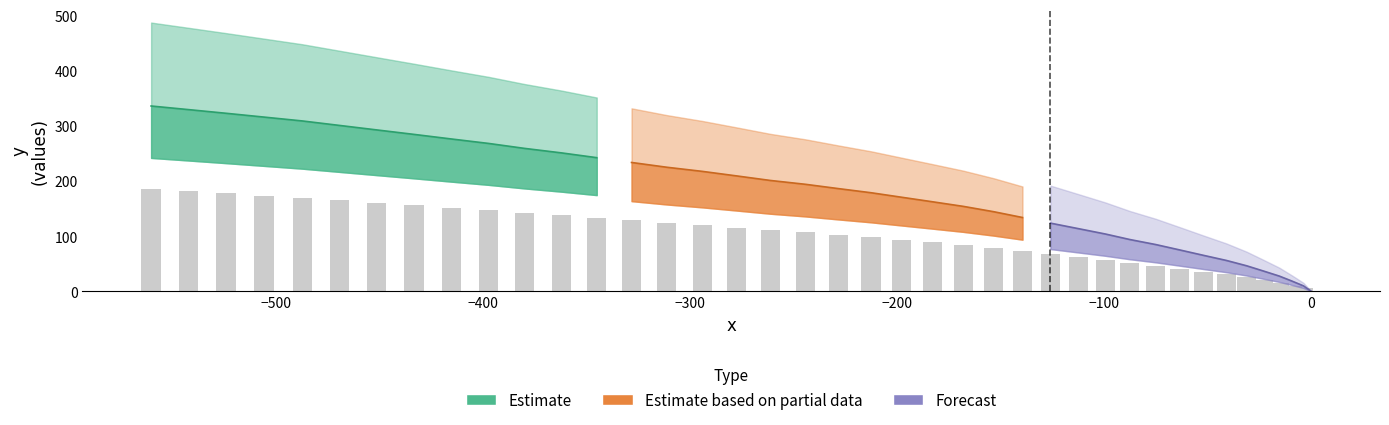

Is it true that the value at −100 is 91.7?

False